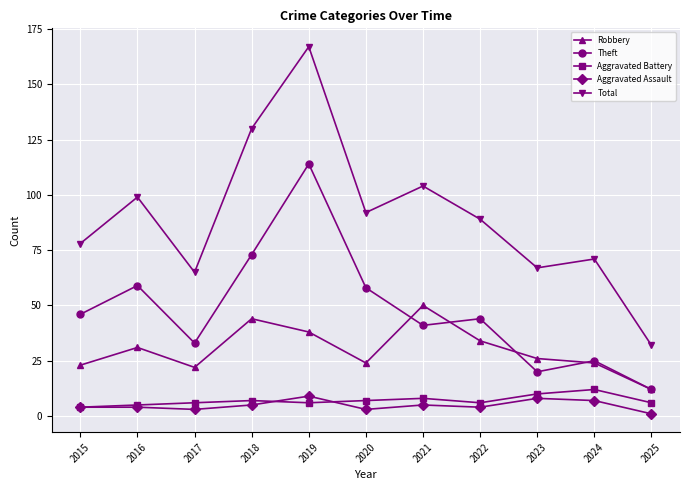

What is the sum of all Total values?

994